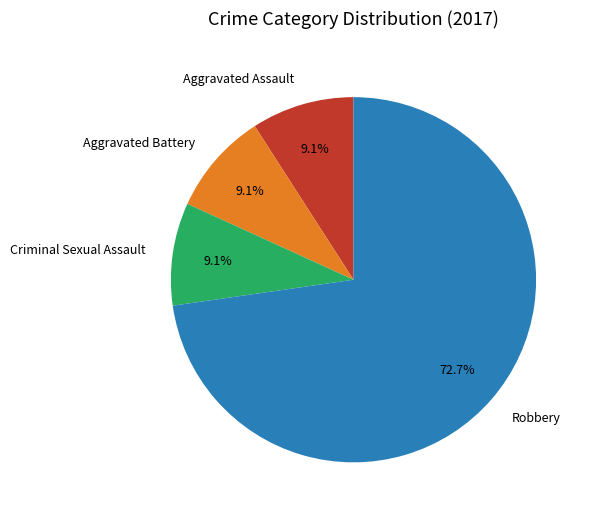

What percentage is the Robbery slice, to the nearest percent?

73%